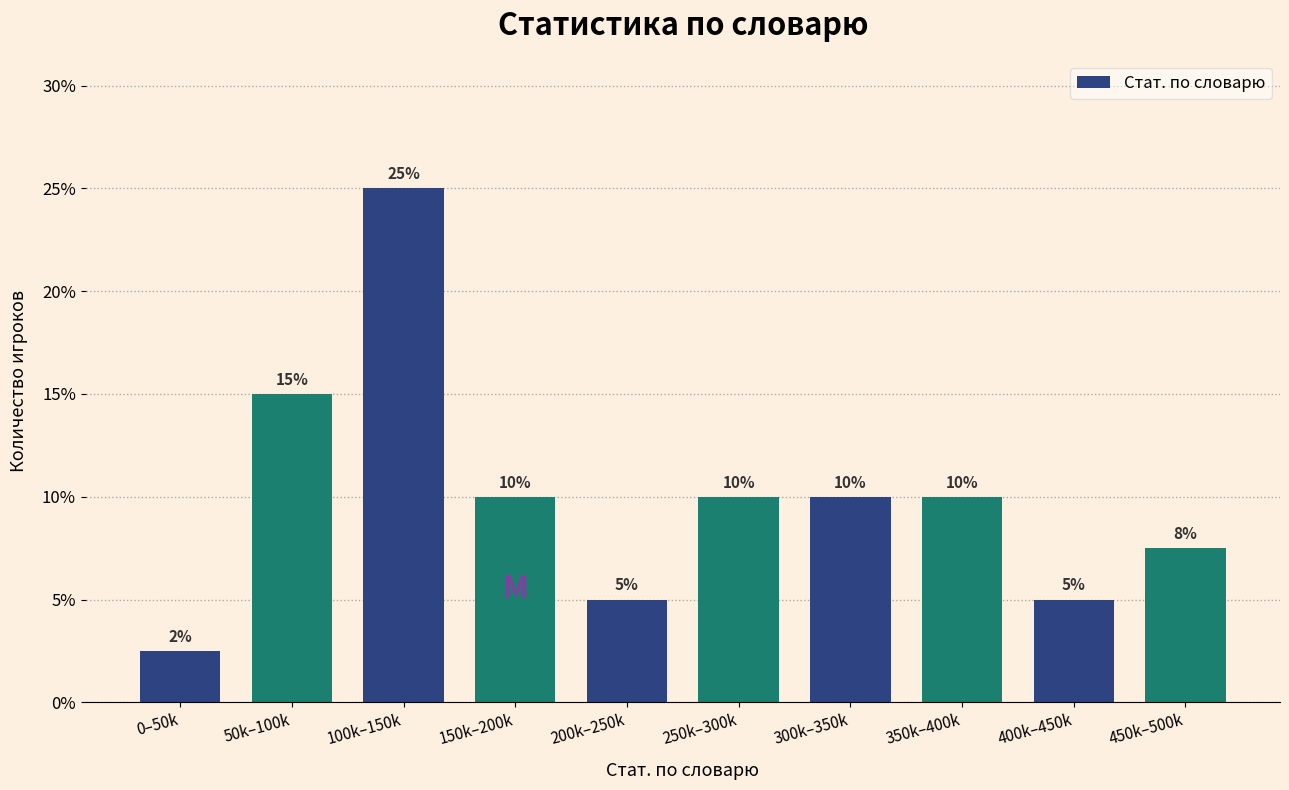

What is the approximate value at 100k–150k?

25.0